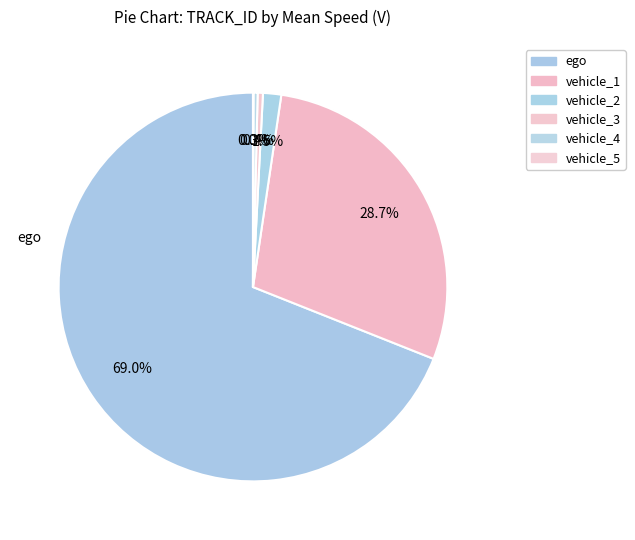

Rank the categories by value from highest to lowest.

ego, vehicle_1, vehicle_2, vehicle_3, vehicle_4, vehicle_5